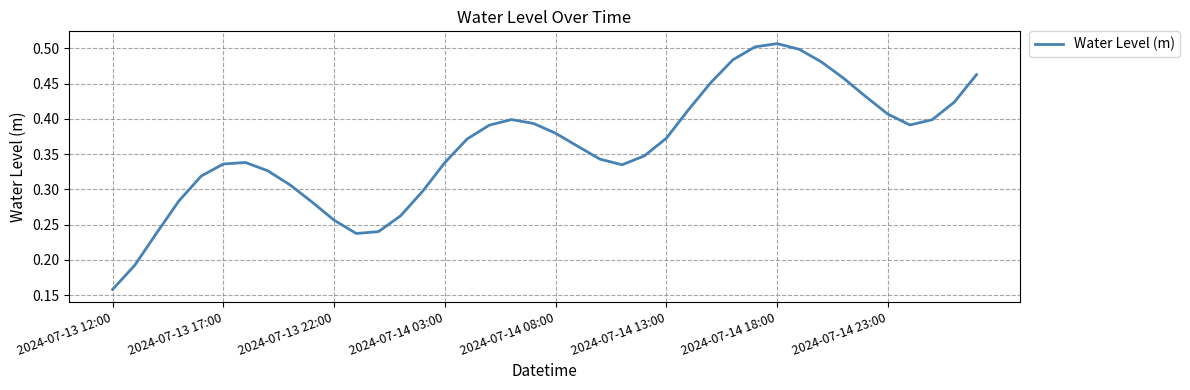

How many lines are shown in the chart?

1